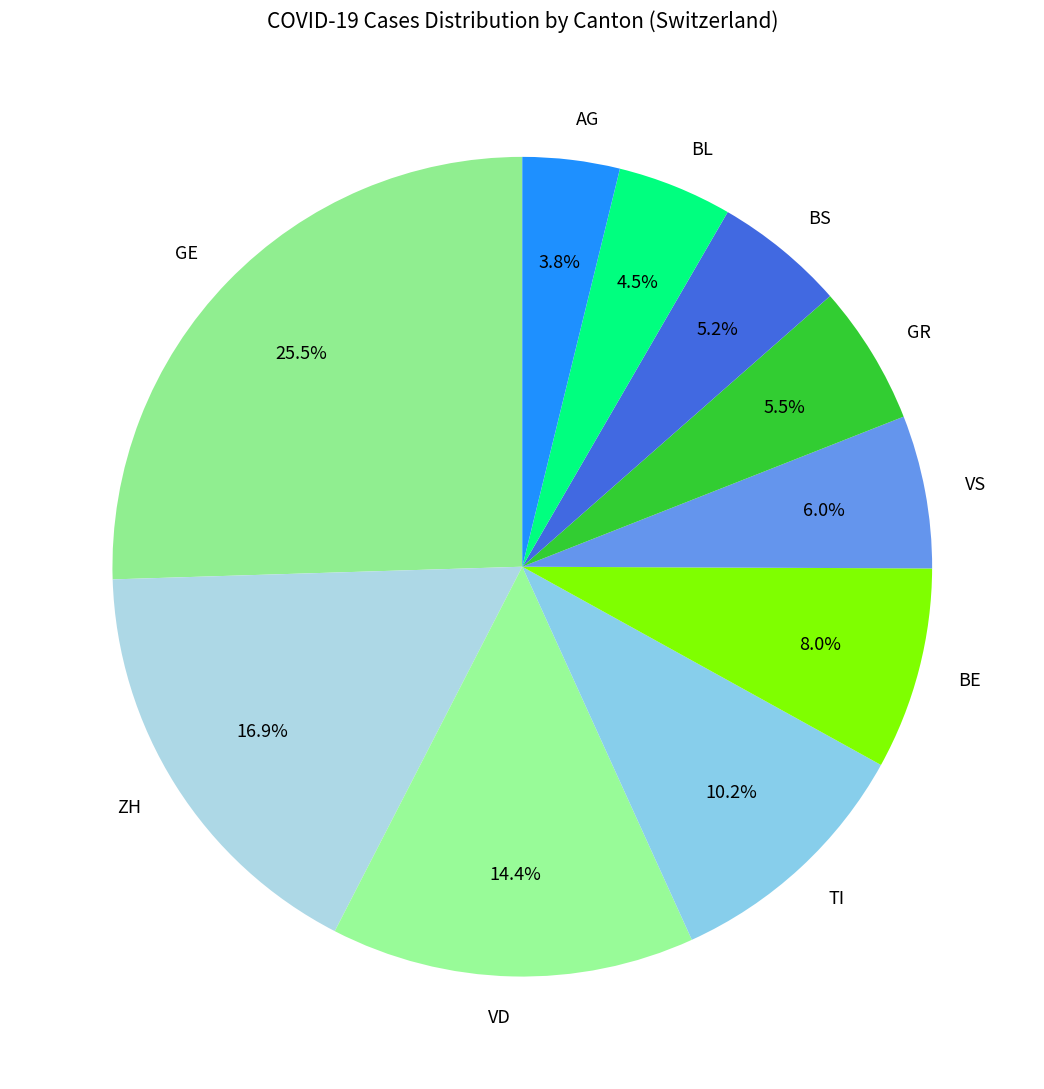

How many slices are in this pie chart?

10